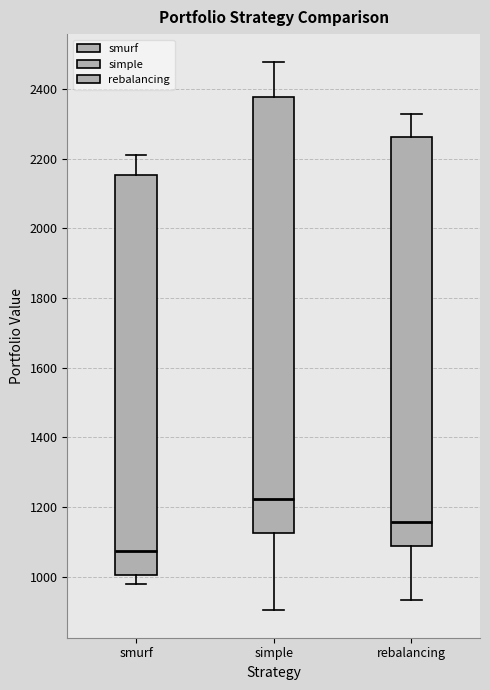

Reading left to right, read every box against the y-axis: the position of its median line, the range the box covers, and the ends of its whiskers. The values are not printed on the chart, so give them approximately, as read against the axis.

smurf: median 1080, box 1000 to 2160, whiskers 980 to 2220
simple: median 1220, box 1120 to 2380, whiskers 900 to 2480
rebalancing: median 1160, box 1080 to 2260, whiskers 940 to 2320